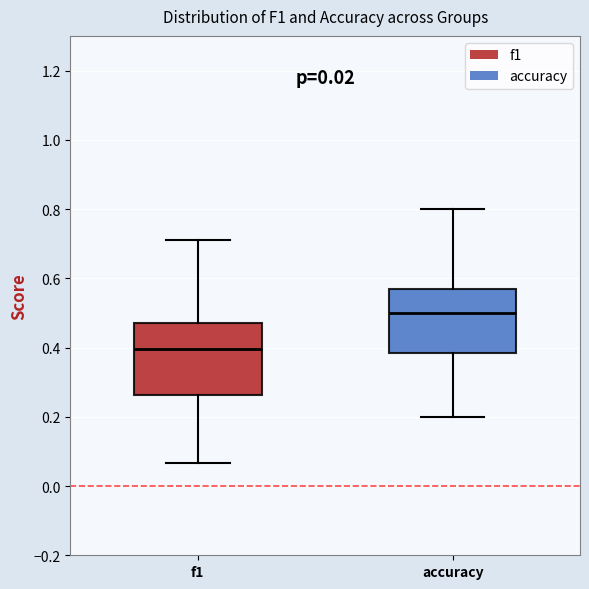

Reading left to right, transcribe this box plot: for each box, give where its median line is, the range the box spans, and where its two whiskers end, as read against the y-axis. The values are not printed on the chart, so give them approximately, as read against the axis.

f1: median 0.40, box 0.26 to 0.48, whiskers 0.06 to 0.72
accuracy: median 0.50, box 0.38 to 0.56, whiskers 0.20 to 0.80